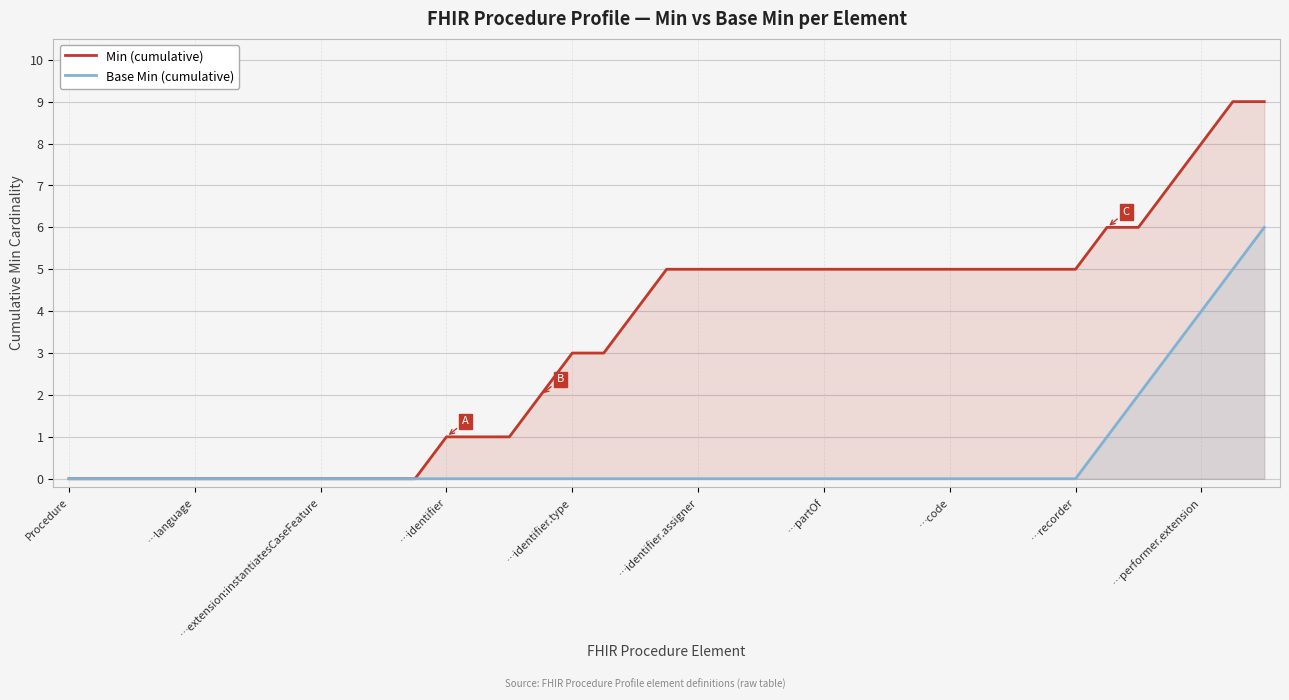

How many Min (cumulative) values are between 0 and 5?

33